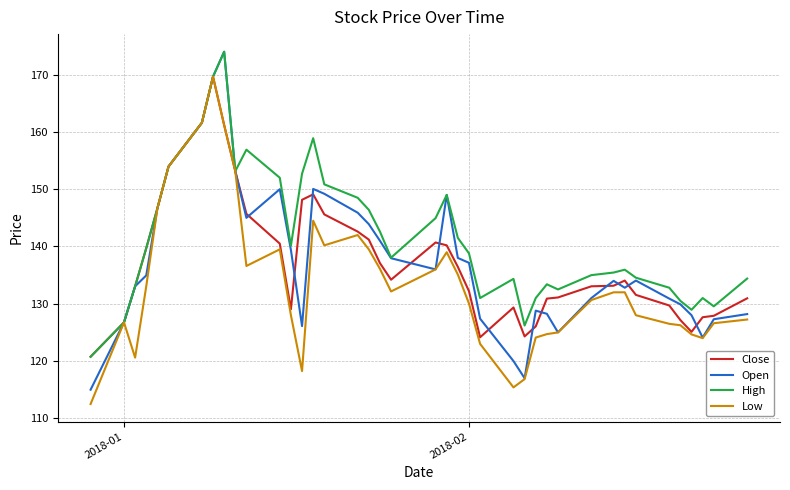

What is the smallest value displayed?

112.5